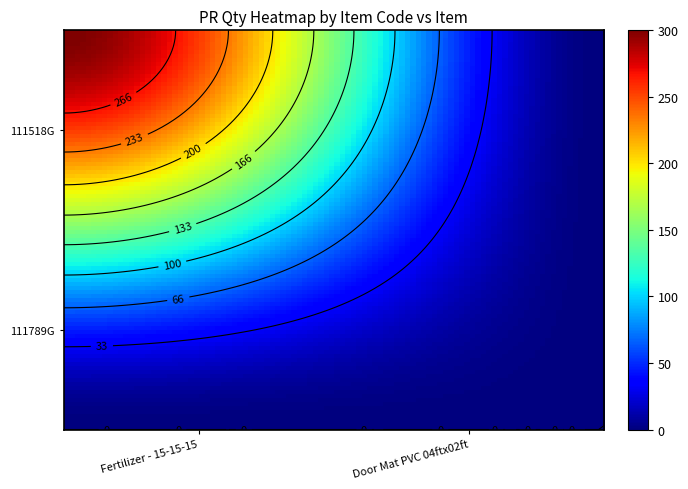

What is the difference between the maximum and minimum values in the 111518G series?

300